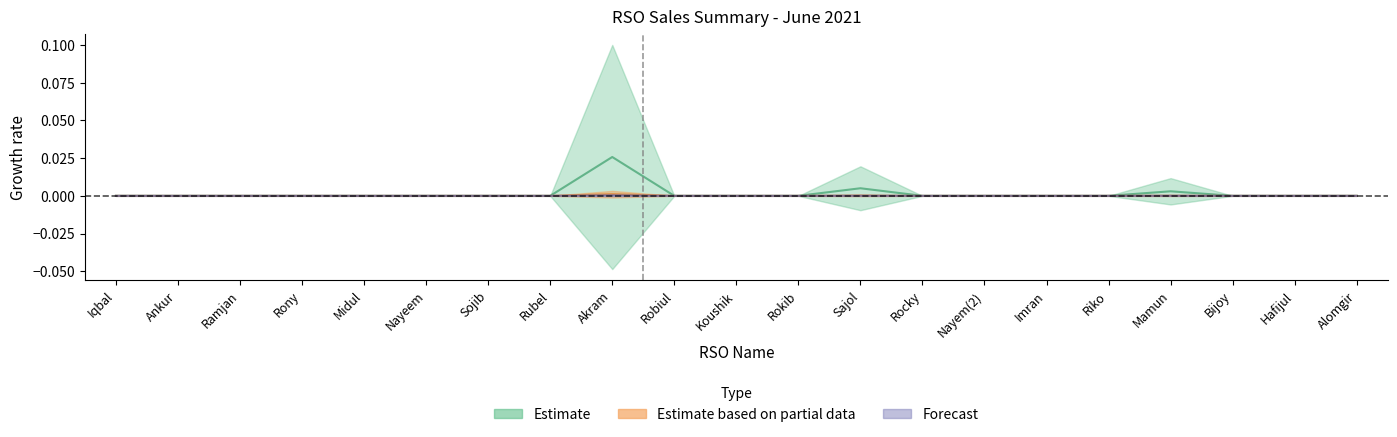

True or false: Retail Commi has more than 1 interior local peaks.

True